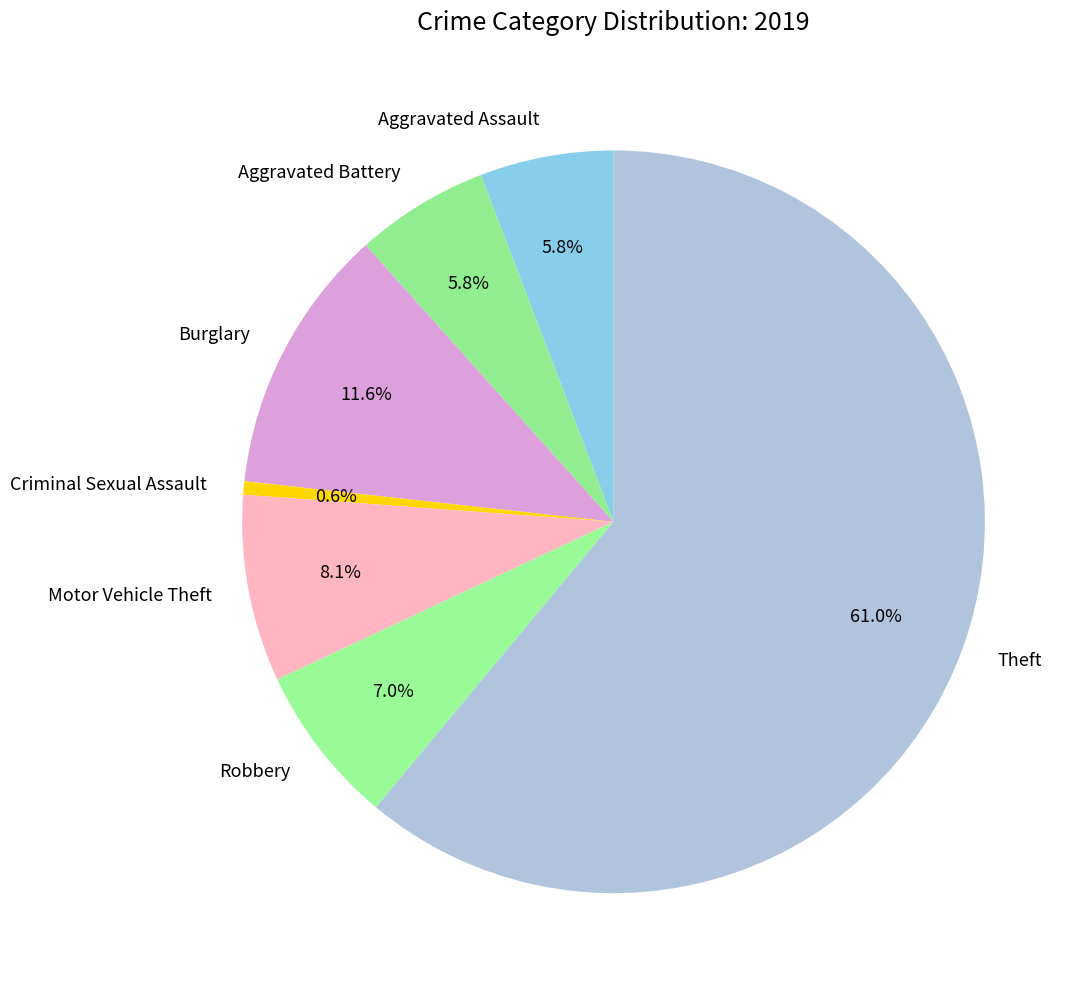

To the nearest percent, what percentage of the pie is Theft?

61%